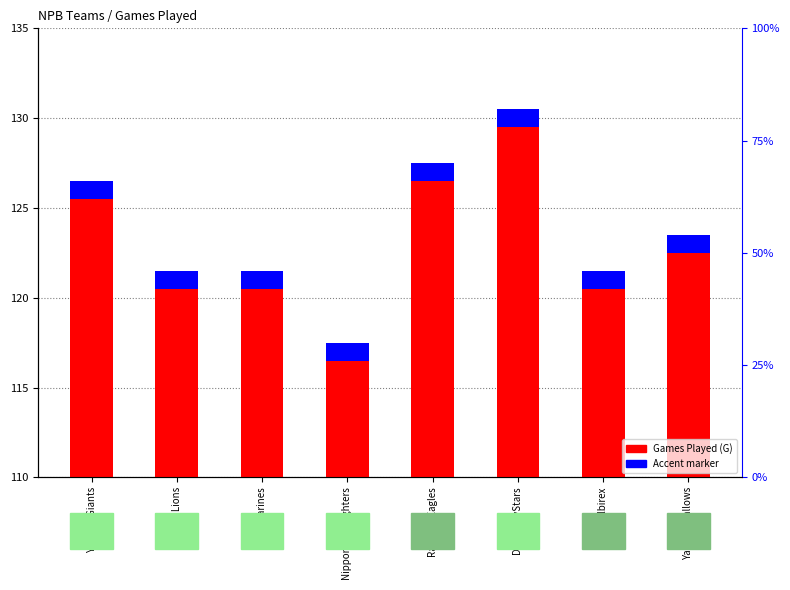

What is the average value?

123